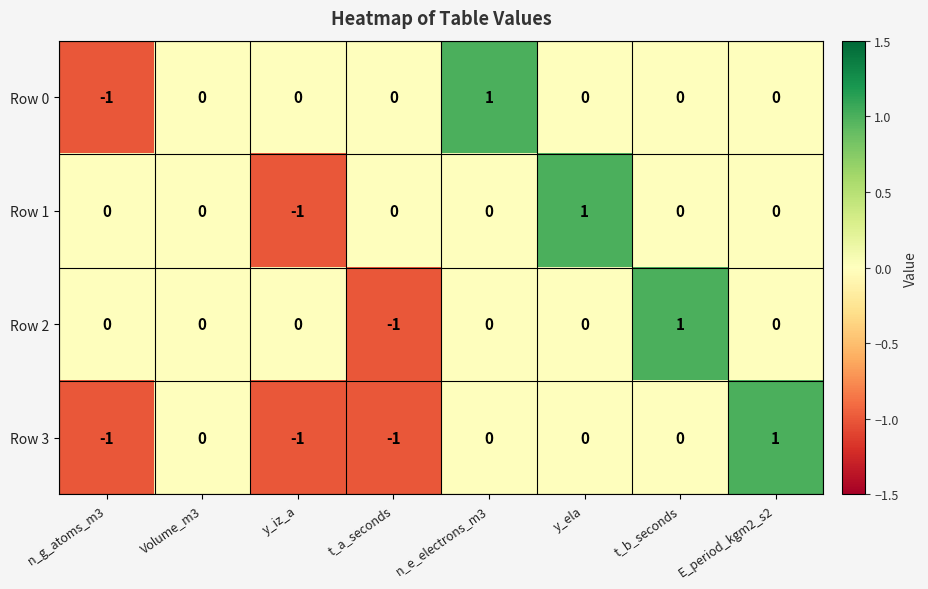

True or false: Row 2 has a value of 0 at E_period_kgm2_s2.

True